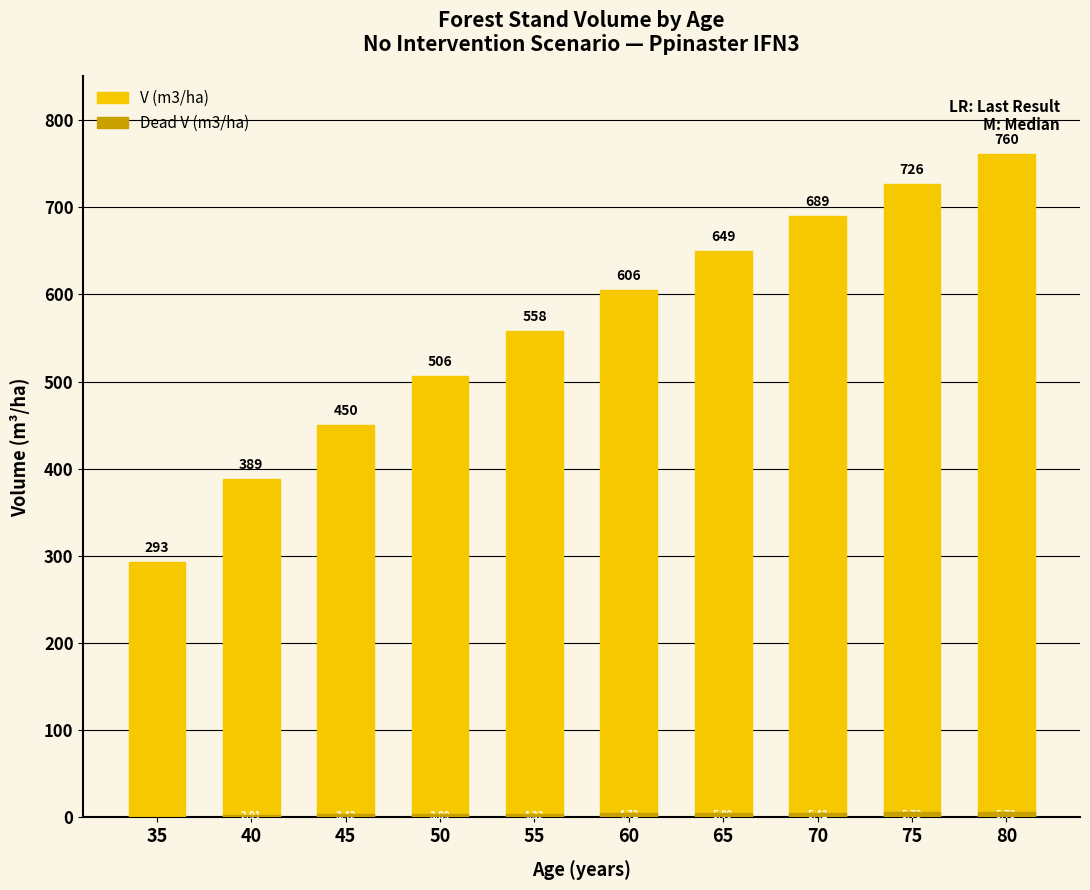

What is the difference between the second highest and minimum values in the Dead V (m3/ha) series?

5.7